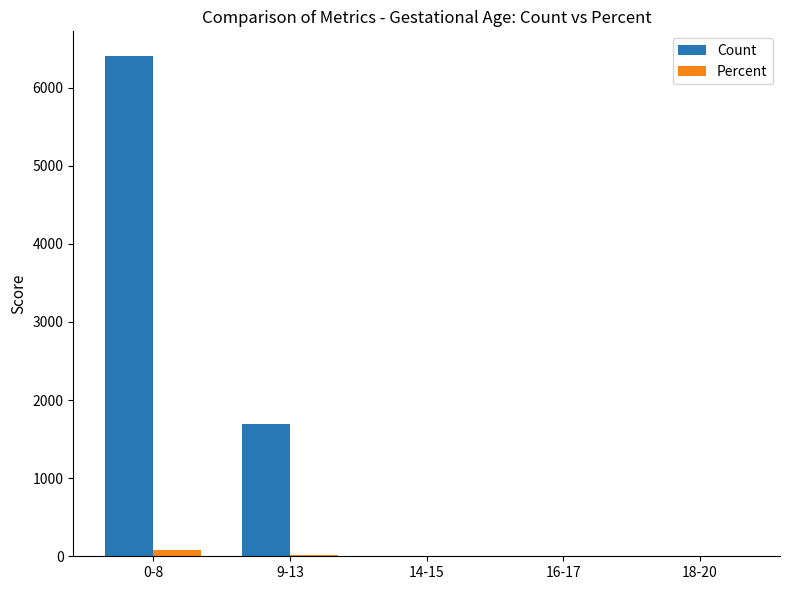

At which category is the sum across all series the highest?

0-8